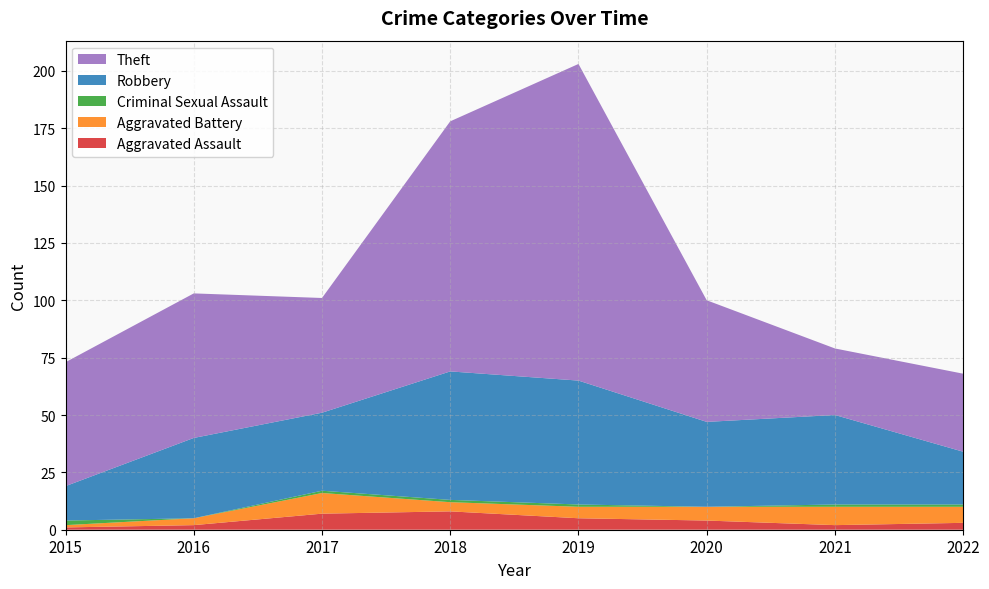

Reading left to right, extract all data points from this chart.

Aggravated Assault: 1	2	7	8	5	4	2	3
Aggravated Battery: 1	3	9	4	5	6	8	7
Criminal Sexual Assault: 2	0	1	1	1	0	1	1
Robbery: 15	35	34	56	54	37	39	23
Theft: 54	63	50	109	138	53	29	34